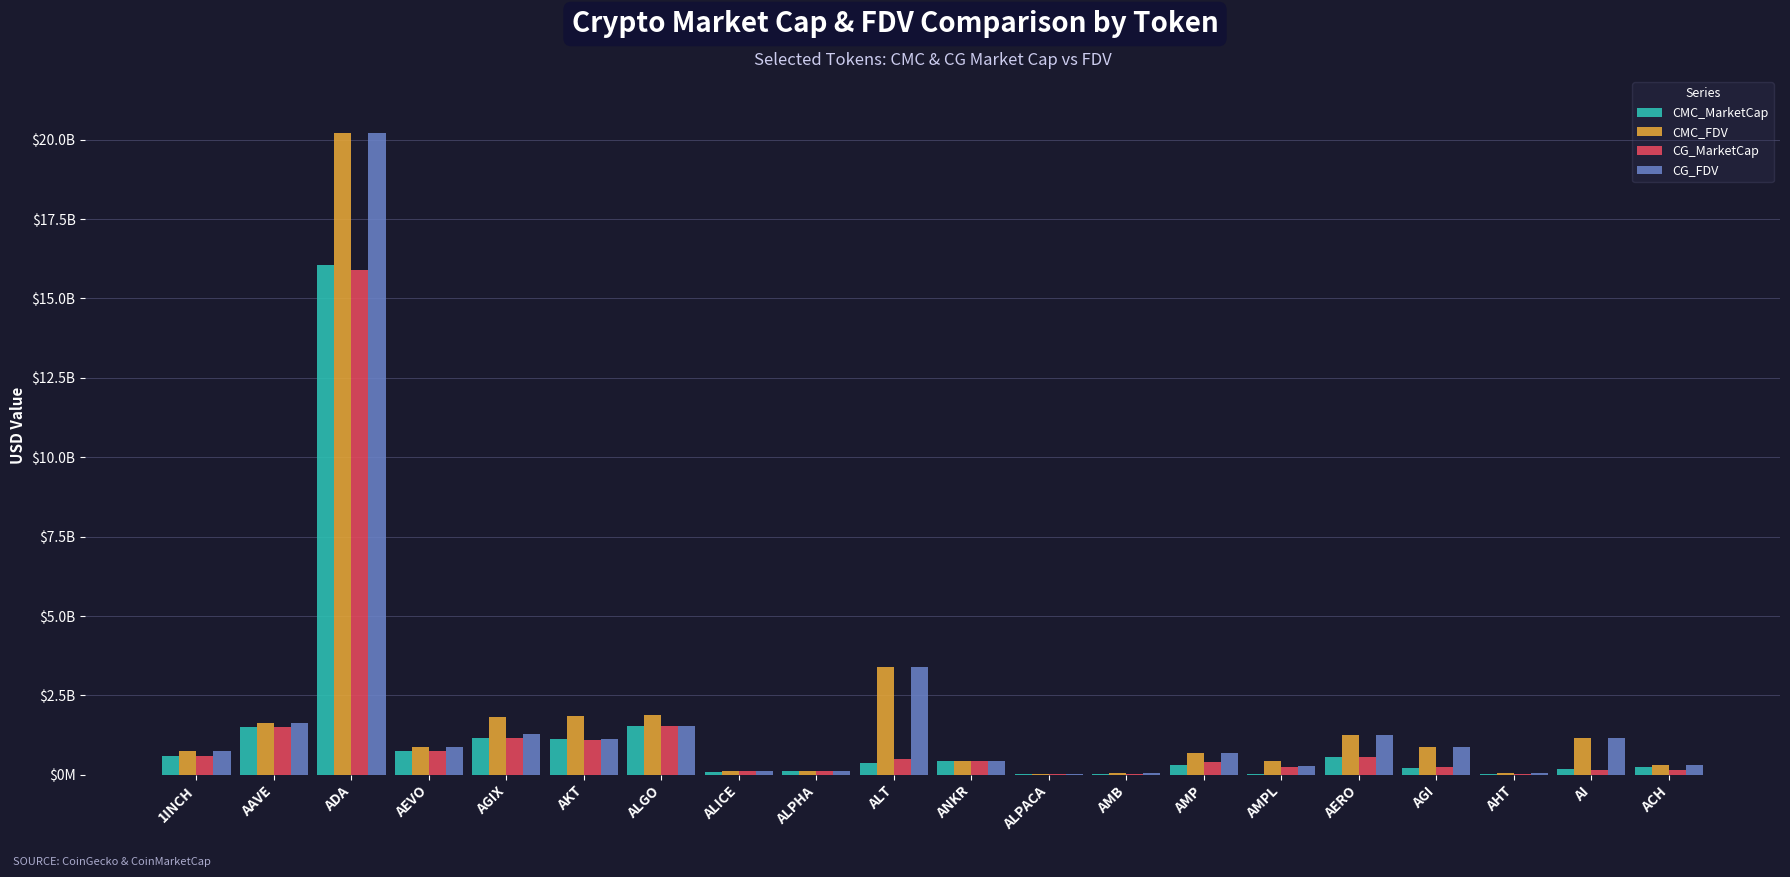

What is the difference between the highest and lowest values at ANKR?

129932